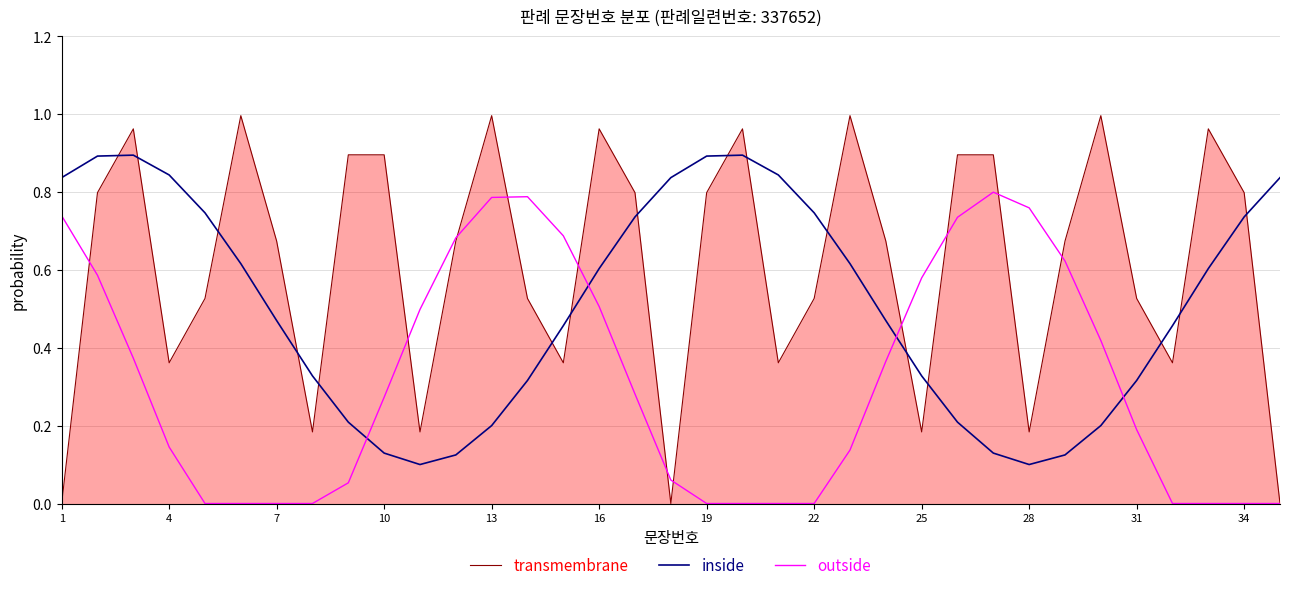

What is the maximum value for inside?

0.9